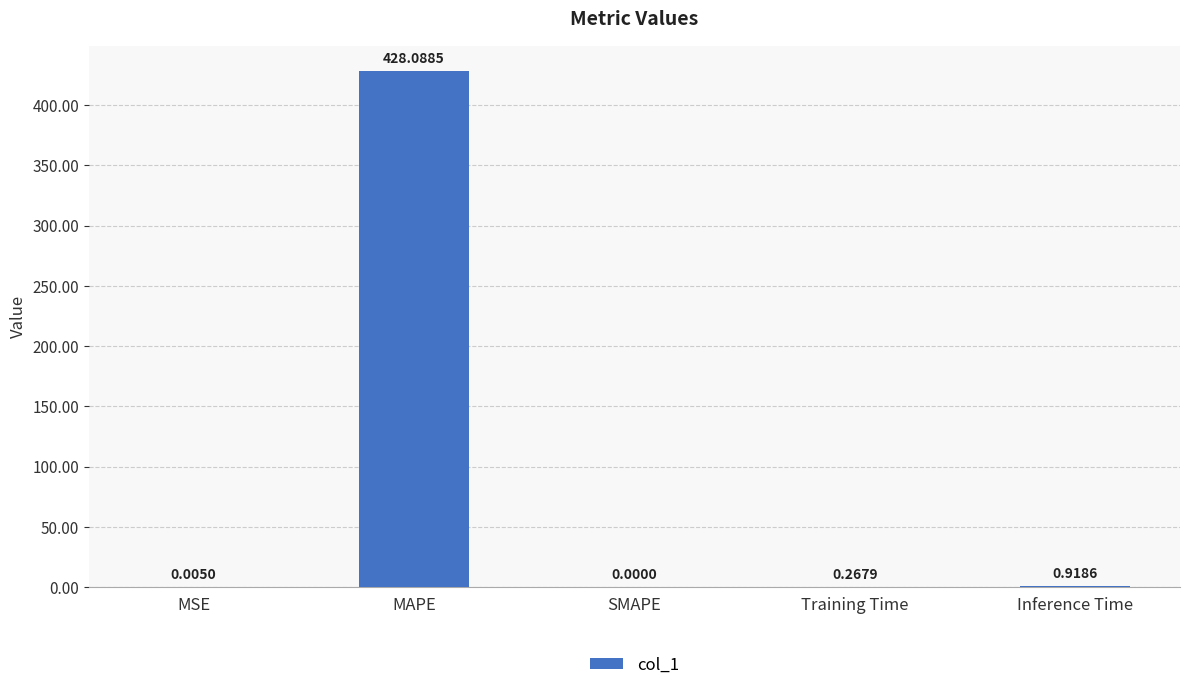

Are the bars horizontal?

No